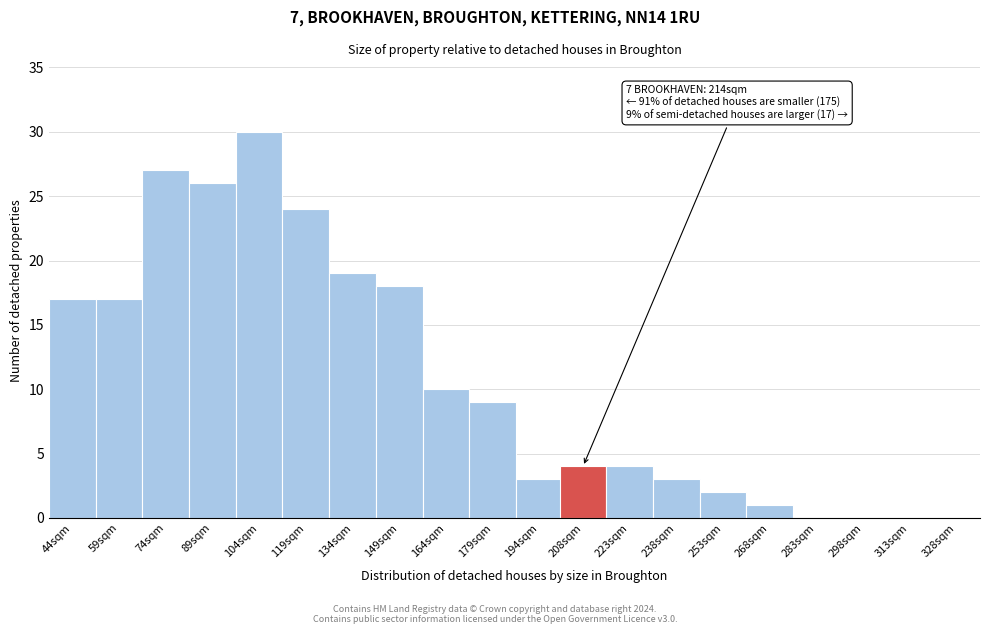

Reading right to left, what are all the values shown in this chart?

328sqm=0	313sqm=0	298sqm=0	283sqm=0	268sqm=1	253sqm=2	238sqm=3	223sqm=4	208sqm=4	194sqm=3	179sqm=9	164sqm=10	149sqm=18	134sqm=19	119sqm=24	104sqm=30	89sqm=26	74sqm=27	59sqm=17	44sqm=17